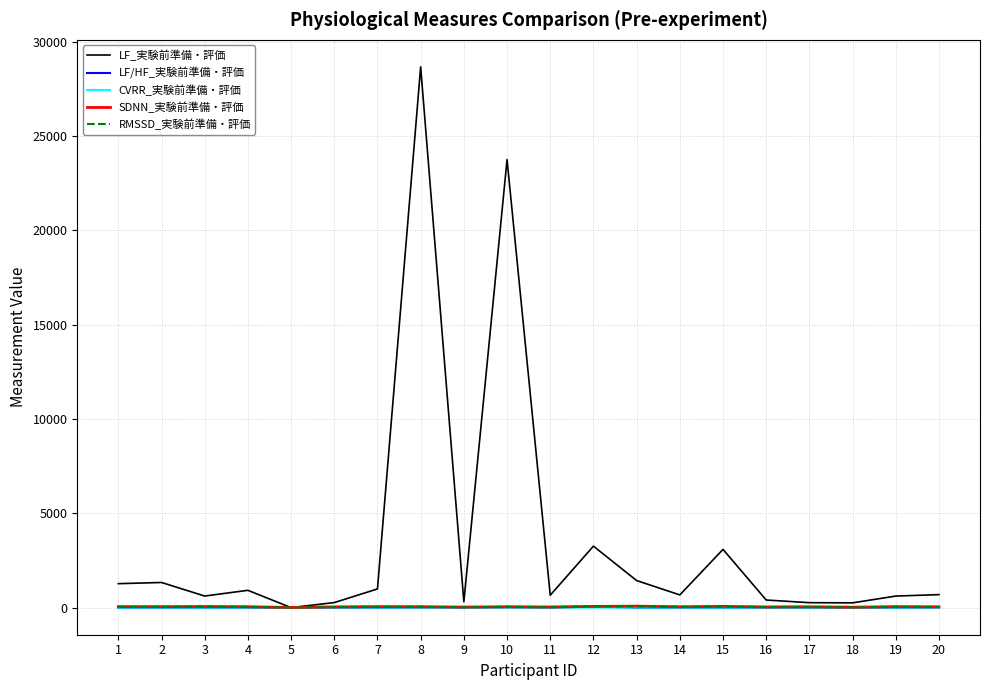

What is the maximum value shown in the chart?

28662.6